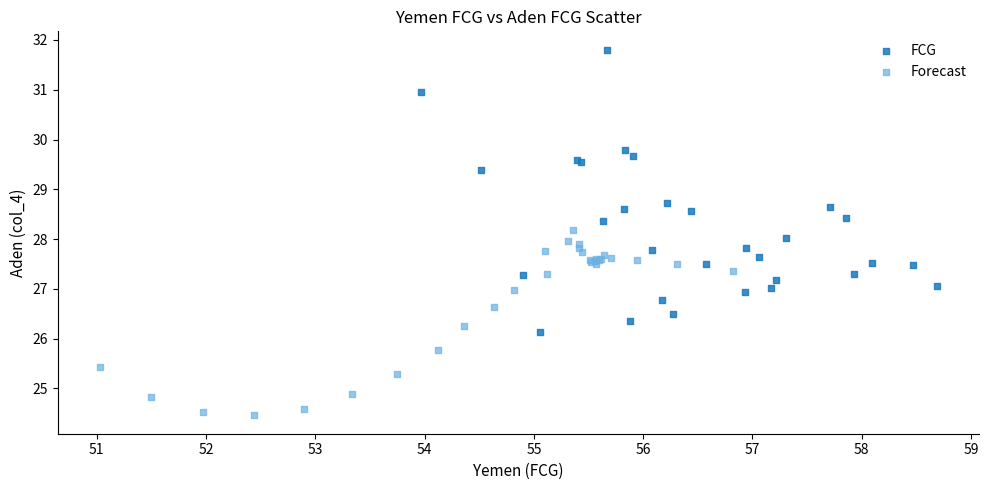

Which series reaches the maximum Y coordinate?

FCG